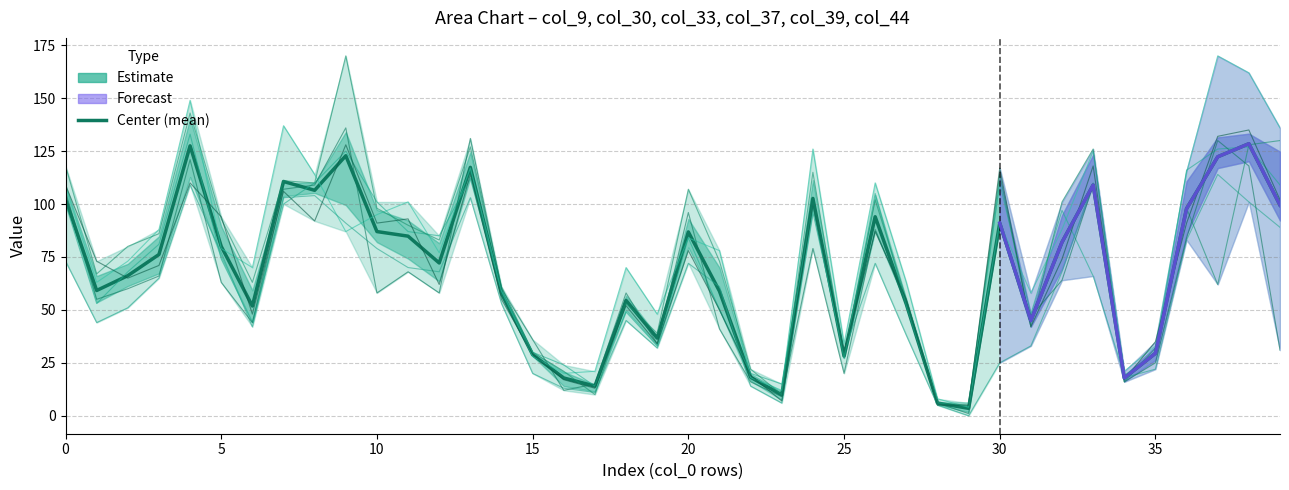

How many times do col_39 and col_44 cross each other?

16